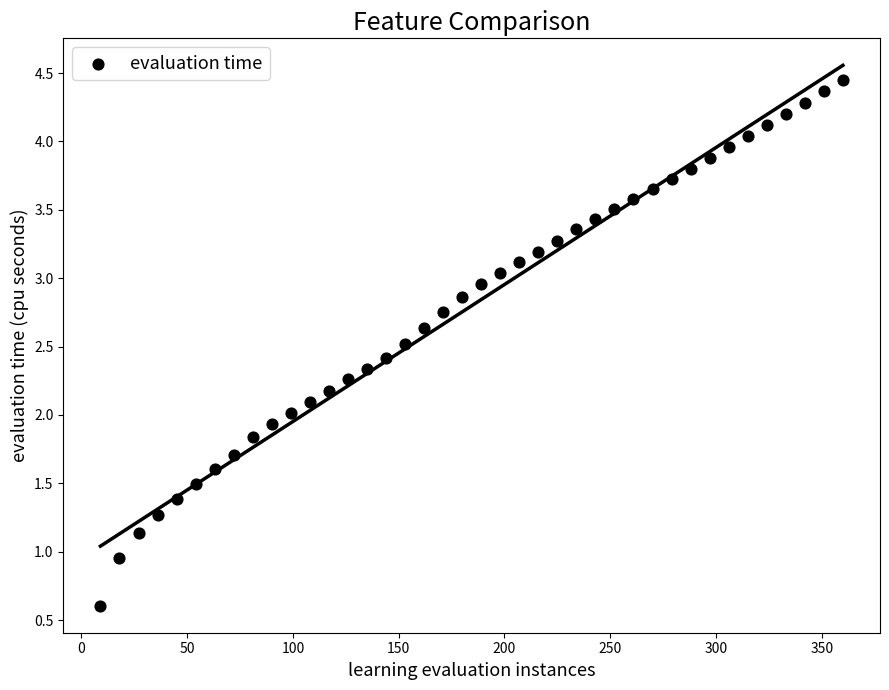

What is the range of X values (max minus min)?

351.0